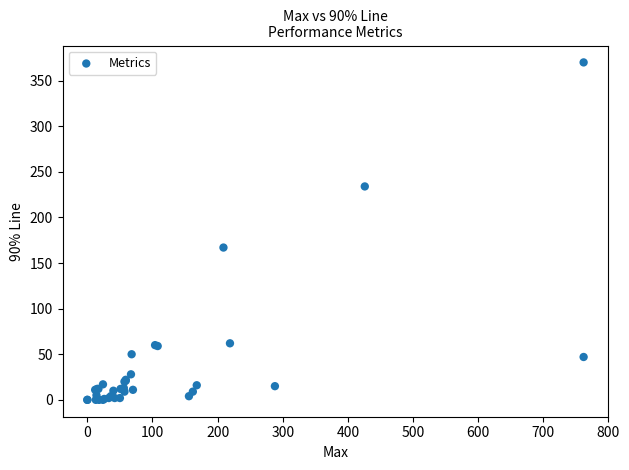

What Y value in the scatter plot is closest to 185?

167